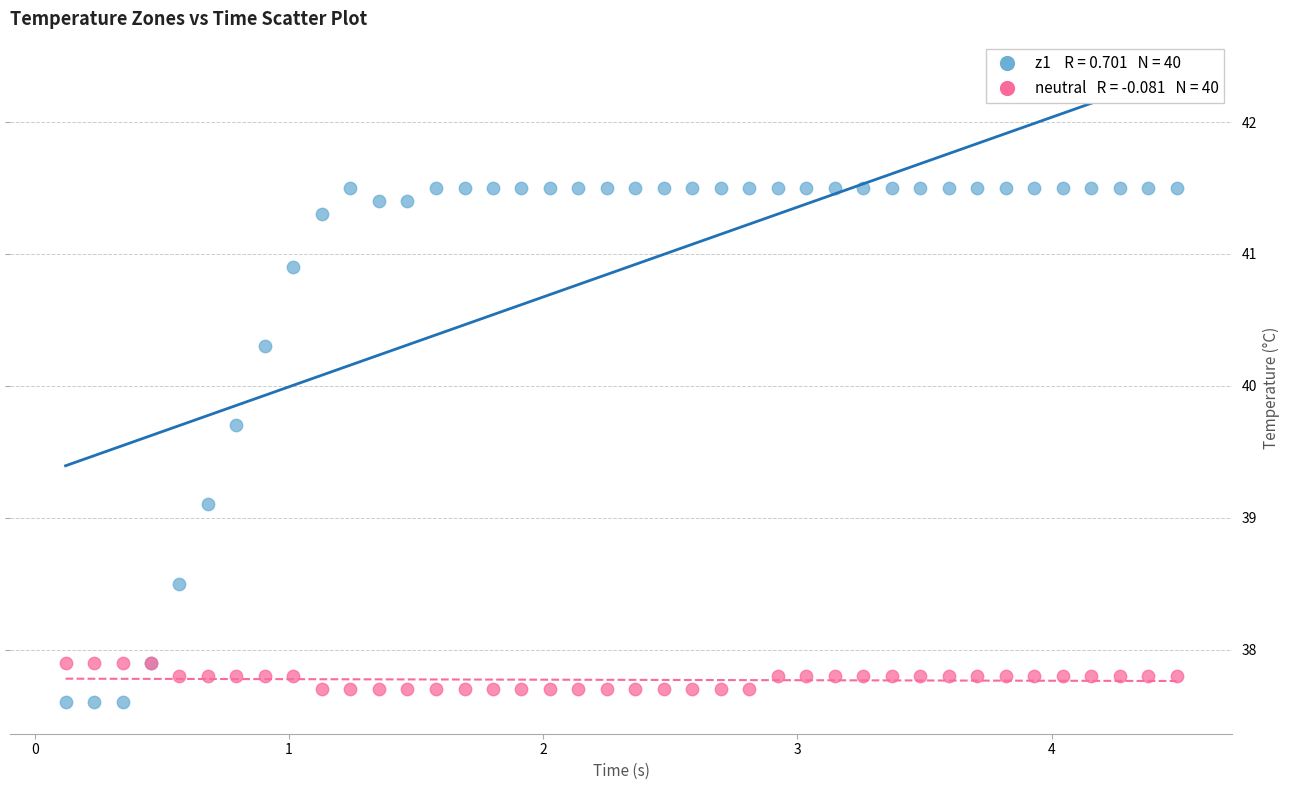

Across all series, what Y value is closest to 39?

39.1